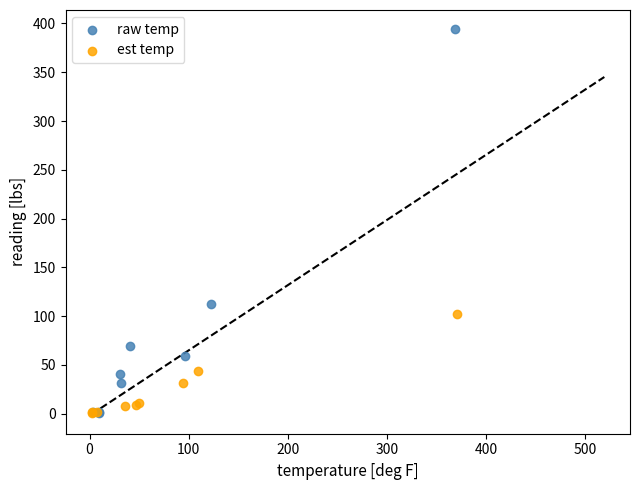

Which series contains the highest Y value?

raw temp